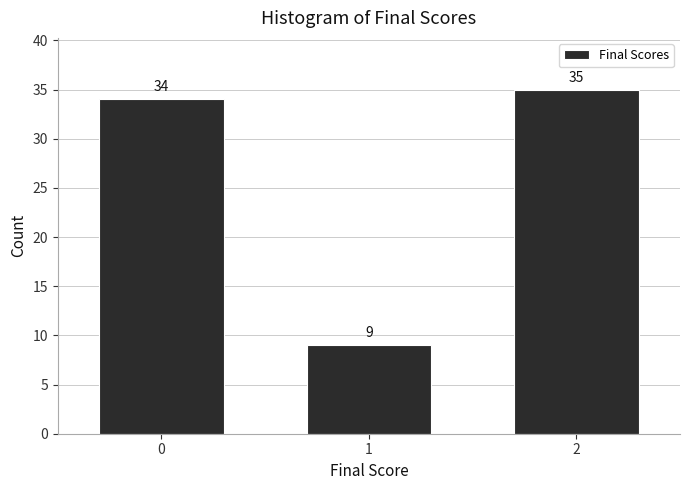

Reading right to left, extract all data points from this chart.

2=35	1=9	0=34